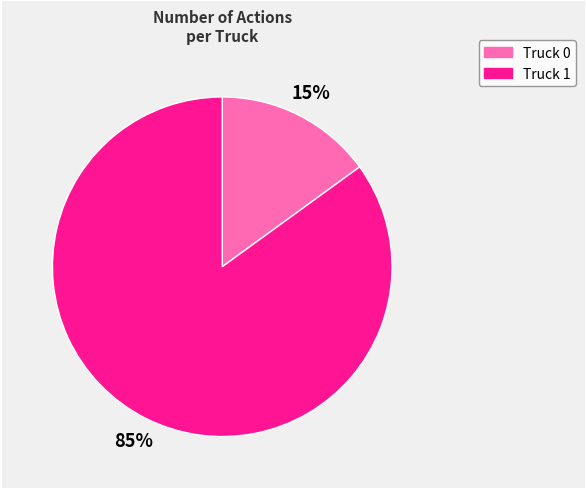

Combined, do Truck 0 and Truck 1 account for over 50%?

Yes